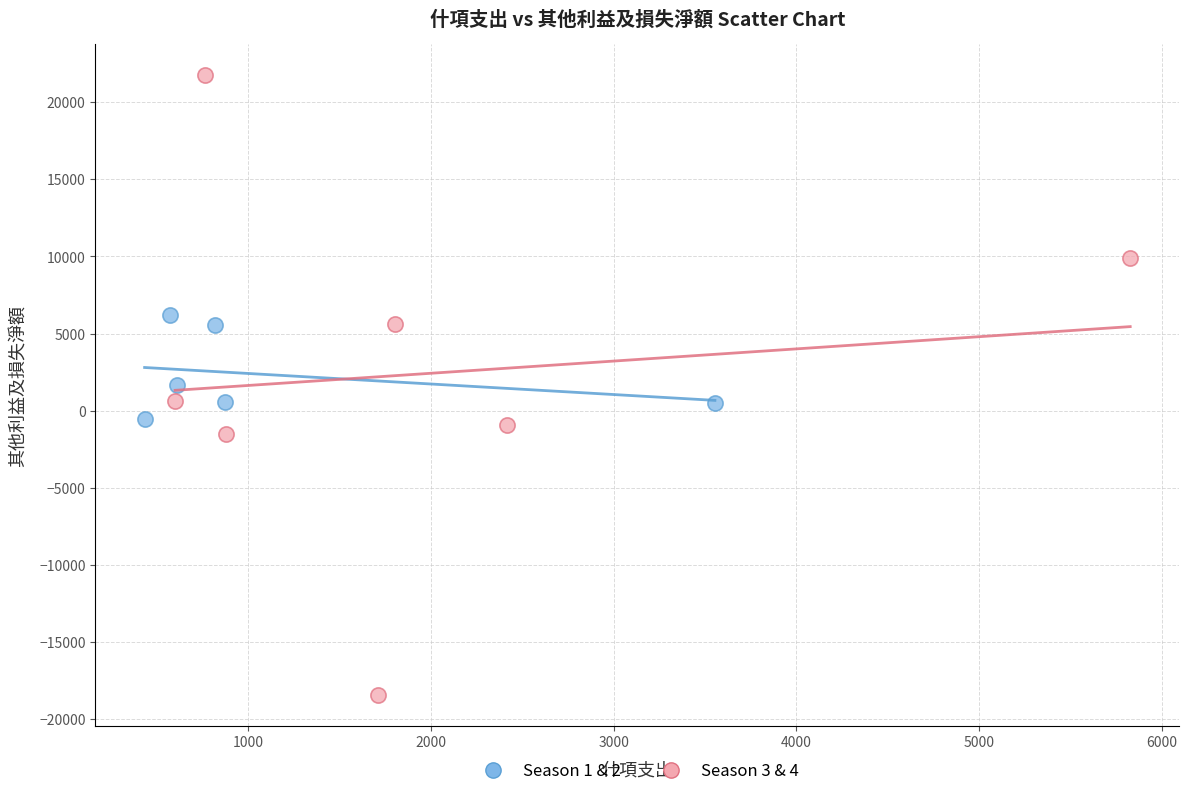

Which series has the largest Y range (max minus min)?

Season 3 & 4